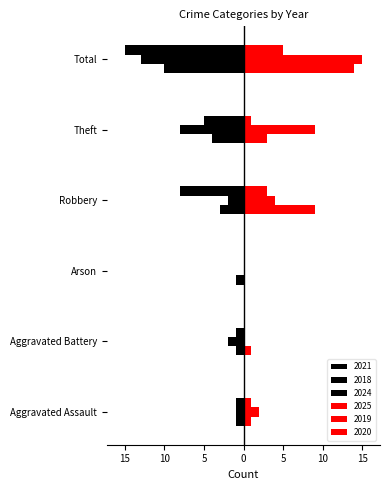

What is the difference between the second highest and minimum values in the 2018 series?

12